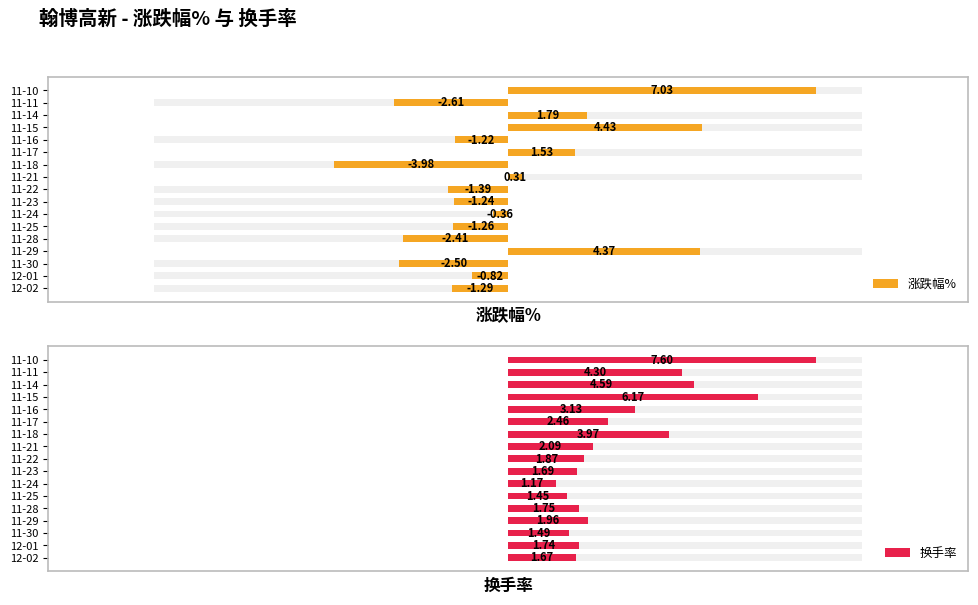

What is the value of the 涨跌幅% bar at the 13th from the left?

-1.2